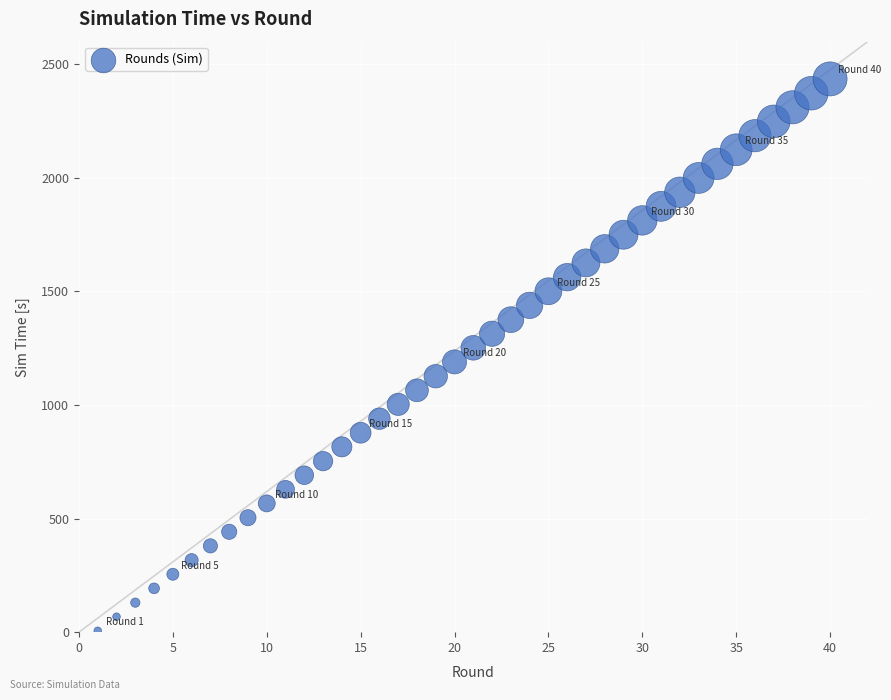

What is the range of Y values (max minus min)?

2430